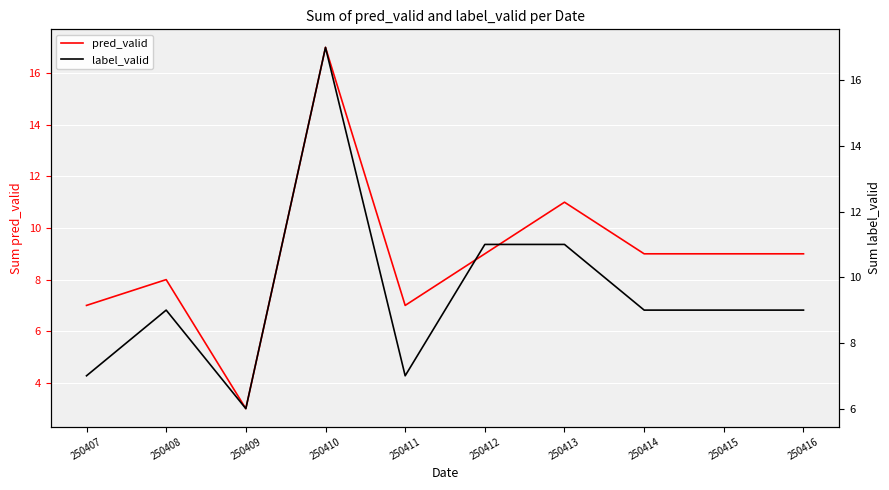

Rank the series at 250416 from lowest to highest value.

pred_valid, label_valid